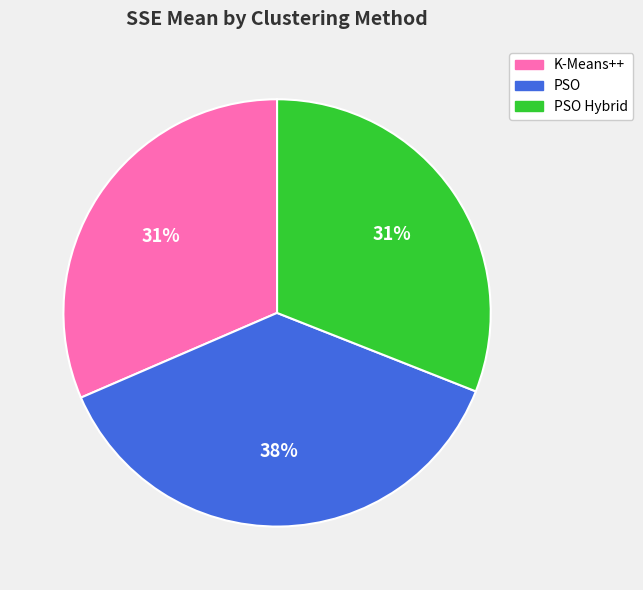

Is there a majority slice in this chart?

No